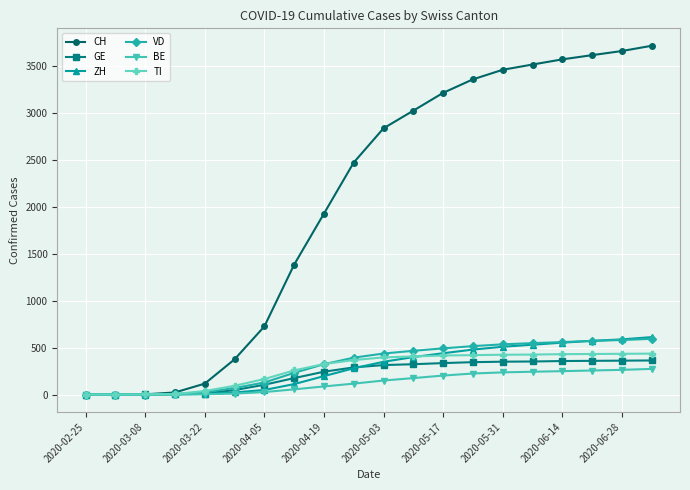

What is the highest value of the GE series?

363